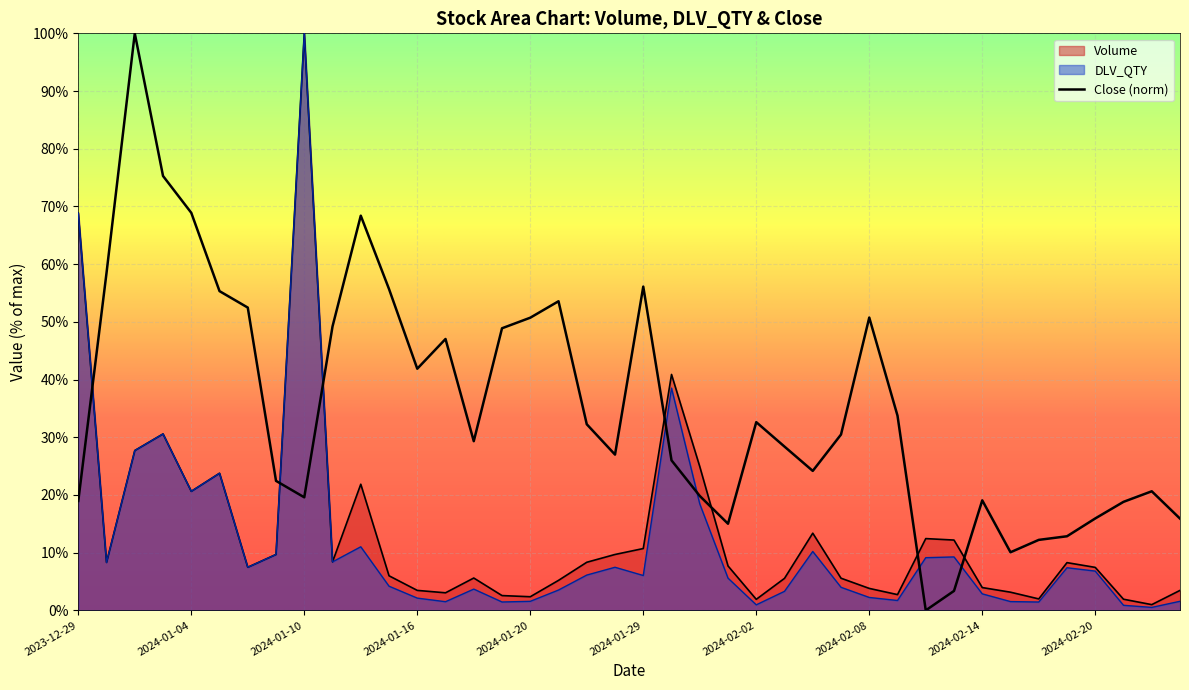

Does the chart display data point markers on the line(s)?

No